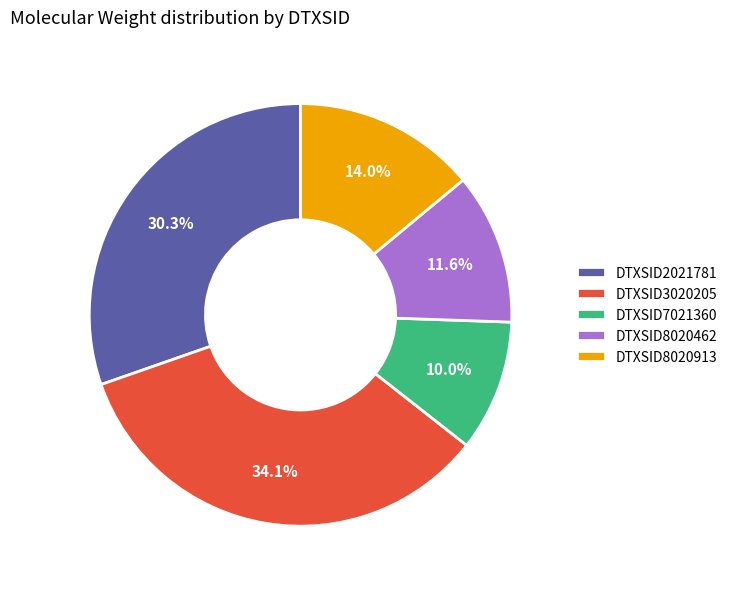

Rank the categories by value from lowest to highest.

DTXSID7021360, DTXSID8020462, DTXSID8020913, DTXSID2021781, DTXSID3020205